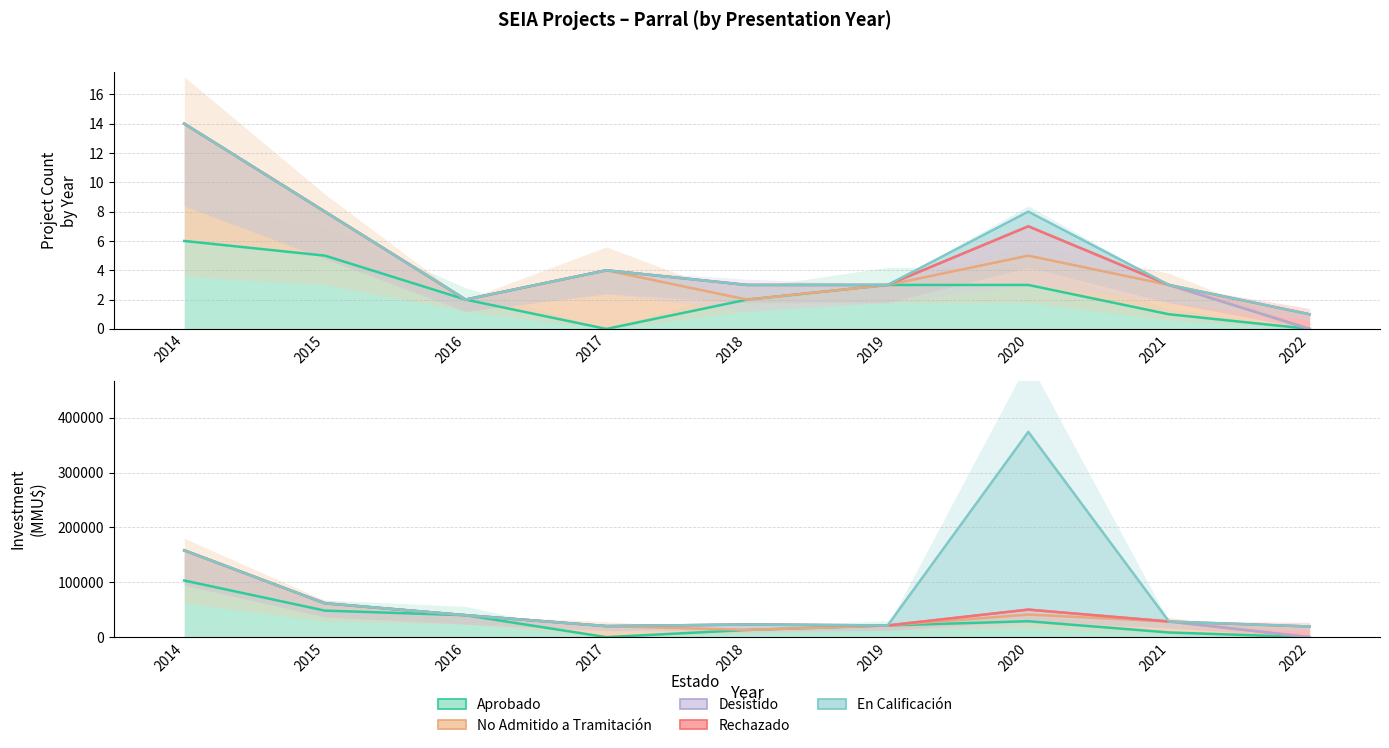

True or false: En Calificación and No Admitido a Tramitación intersect in this chart.

False